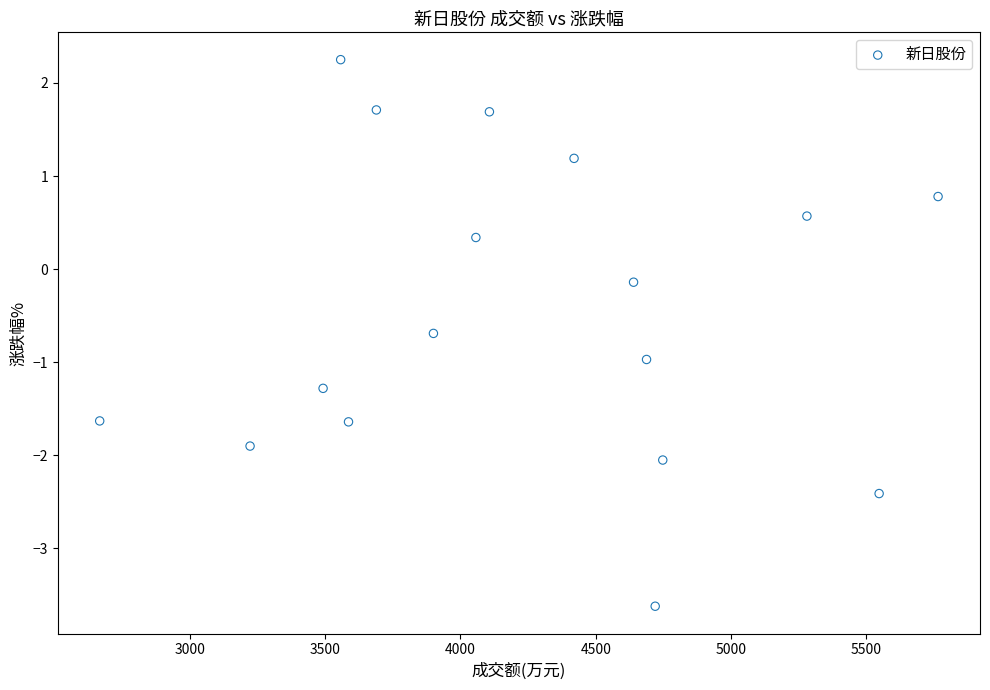

What is the range of X values (max minus min)?

3100.0